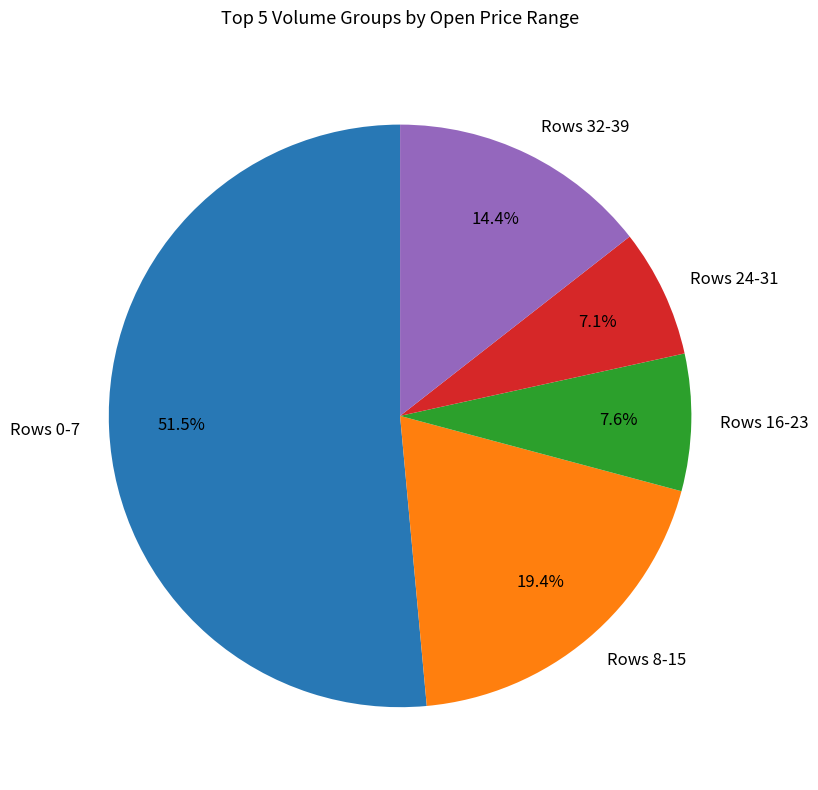

Is there any slice that represents more than half of the pie?

Yes